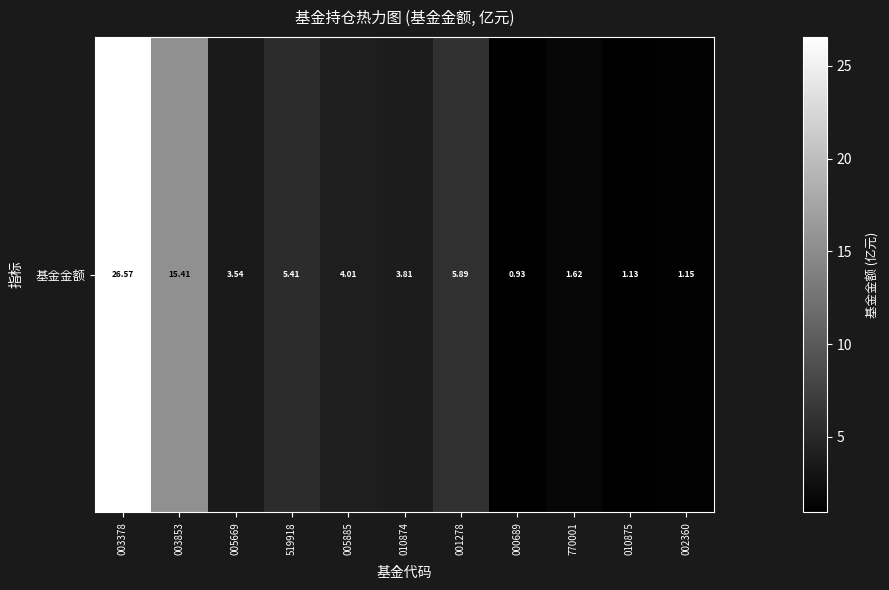

What is the change in value from 005669 to 010875?

-2.4